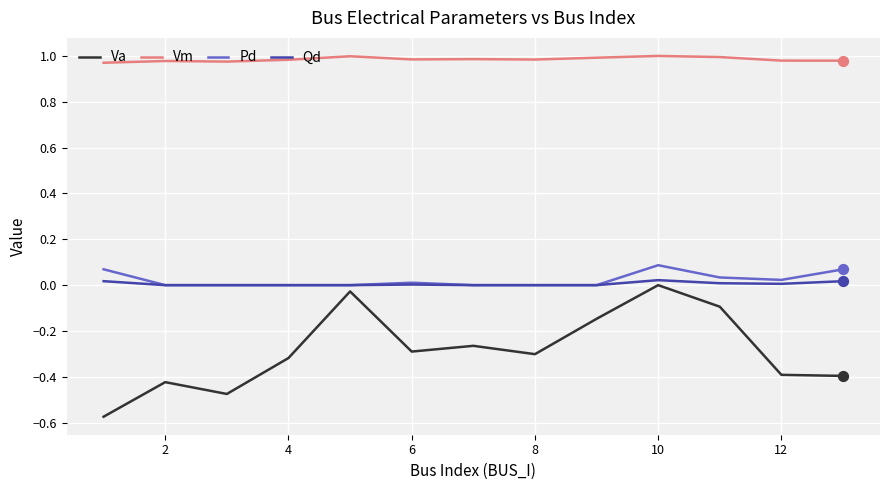

Which series has the largest total across all categories?

Vm